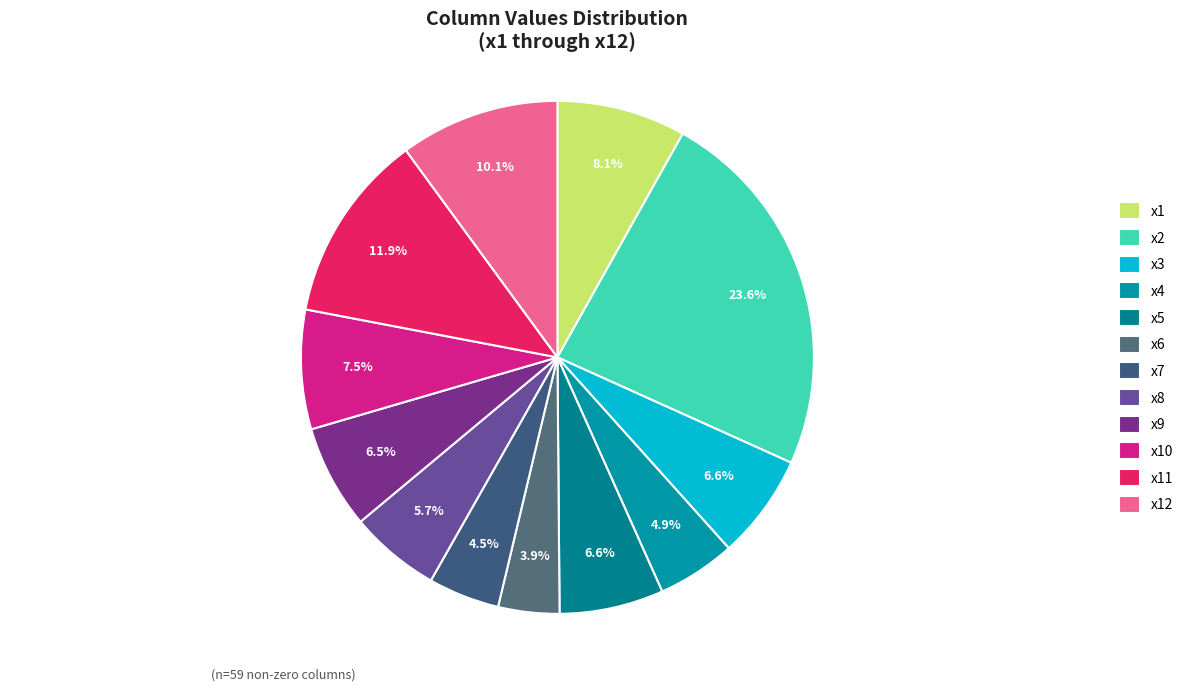

Which category has the biggest portion of the pie?

x2